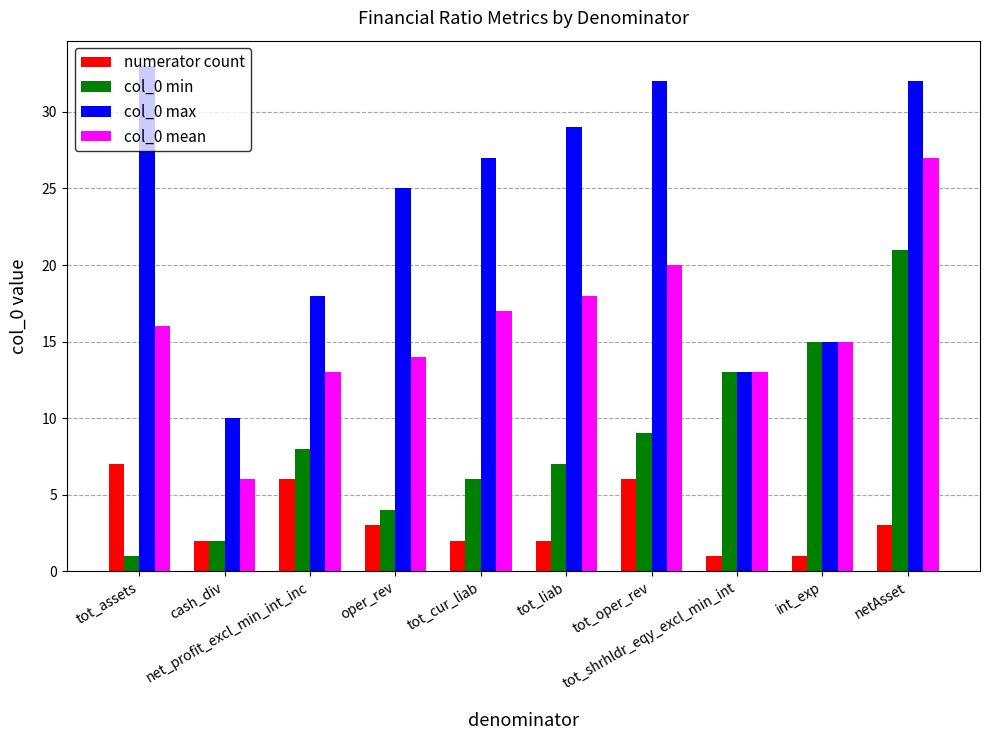

What is the spread (max minus min) of values at cash_div?

8